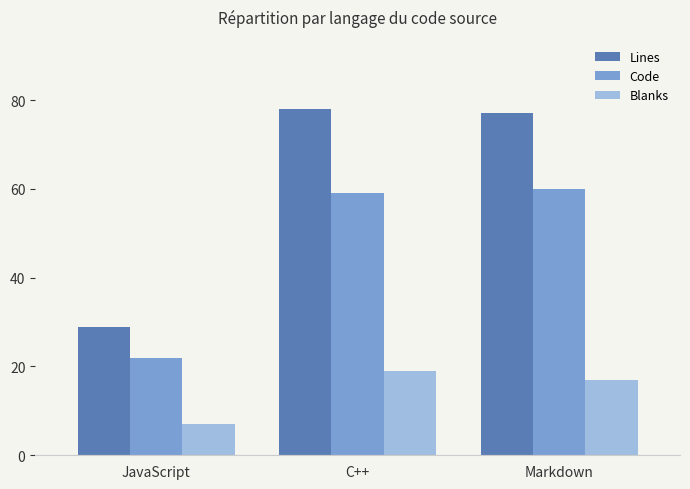

Which series has the largest total across all categories?

Lines